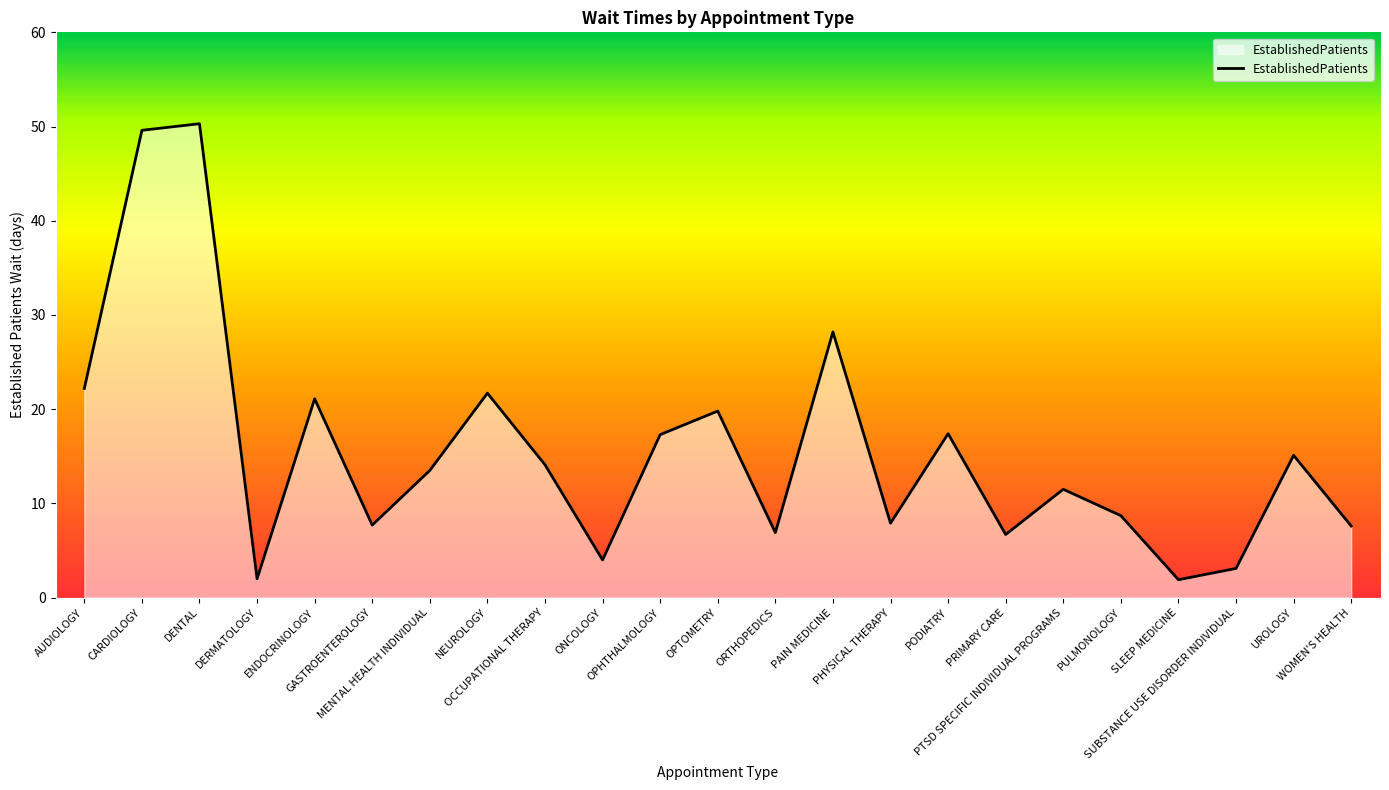

What is the maximum value shown in the chart?

50.3